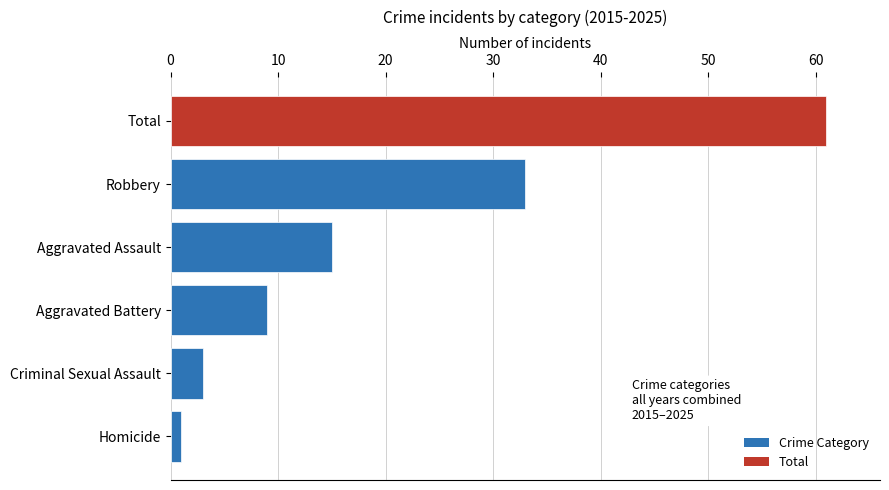

List the labels in order of value, largest first.

Total, Robbery, Aggravated Assault, Aggravated Battery, Criminal Sexual Assault, Homicide